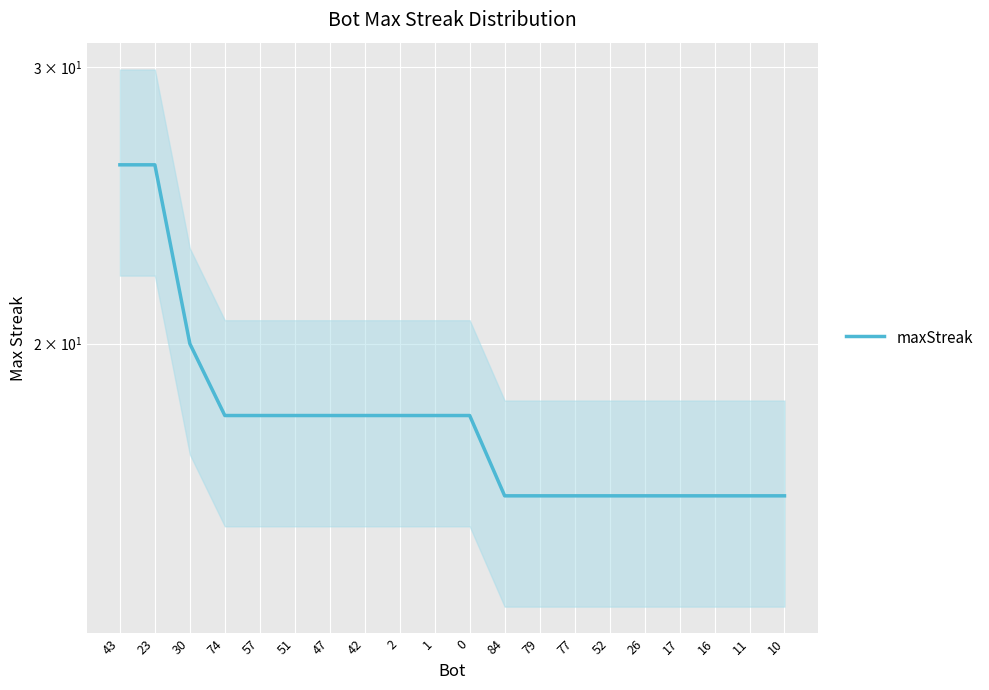

Reading left to right, what are all the values shown in this chart?

26	26	20	18	18	18	18	18	18	18	18	16	16	16	16	16	16	16	16	16